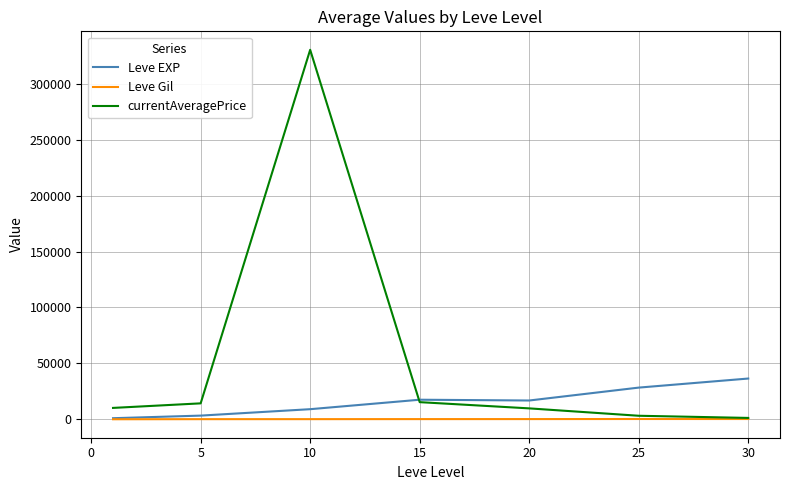

What is the lowest value of the Leve EXP series?

1048.0